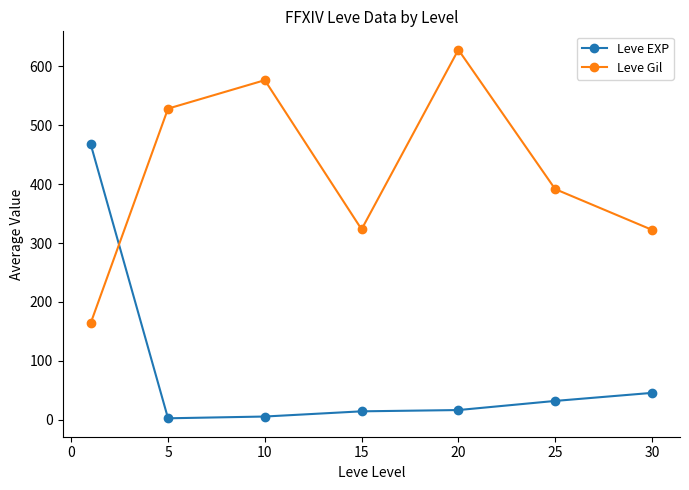

What is the difference between the maximum and second lowest values in the Leve EXP series?

463.2